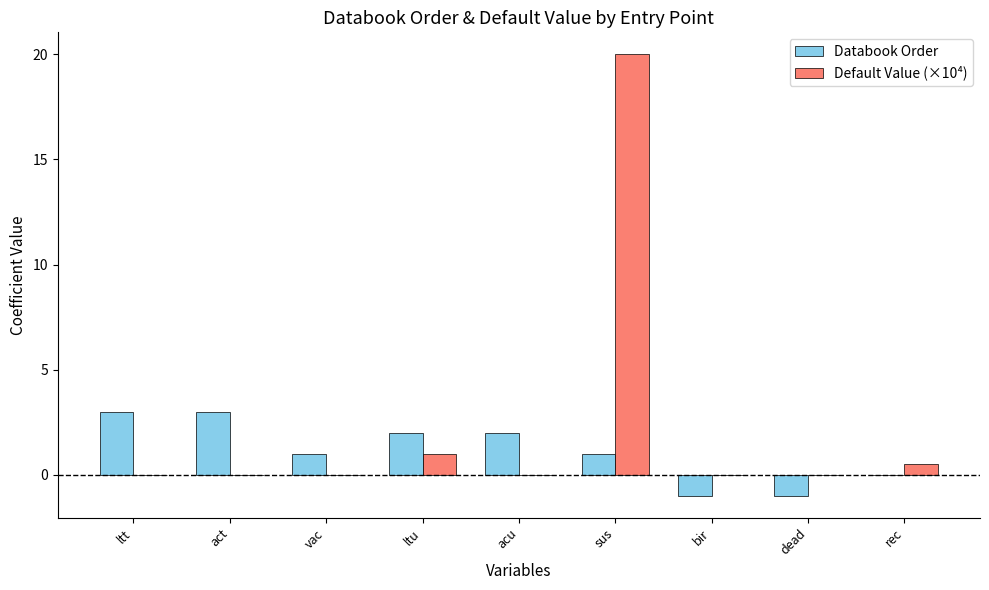

What is the sum of all Databook Order values?

10.0